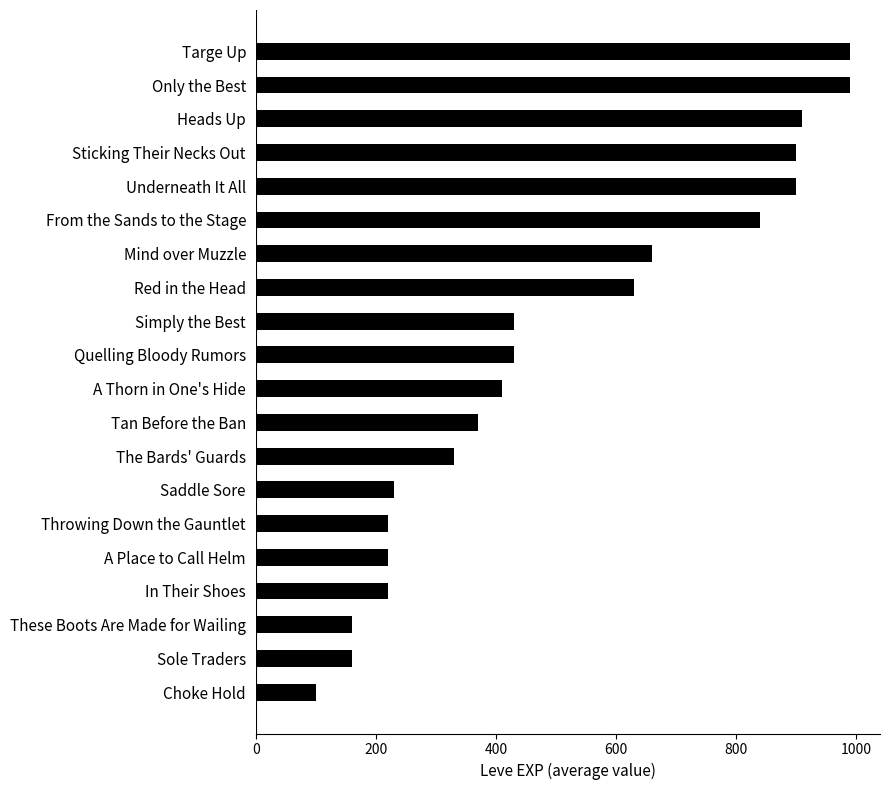

What is the difference between the values at Red in the Head and These Boots Are Made for Wailing?

470